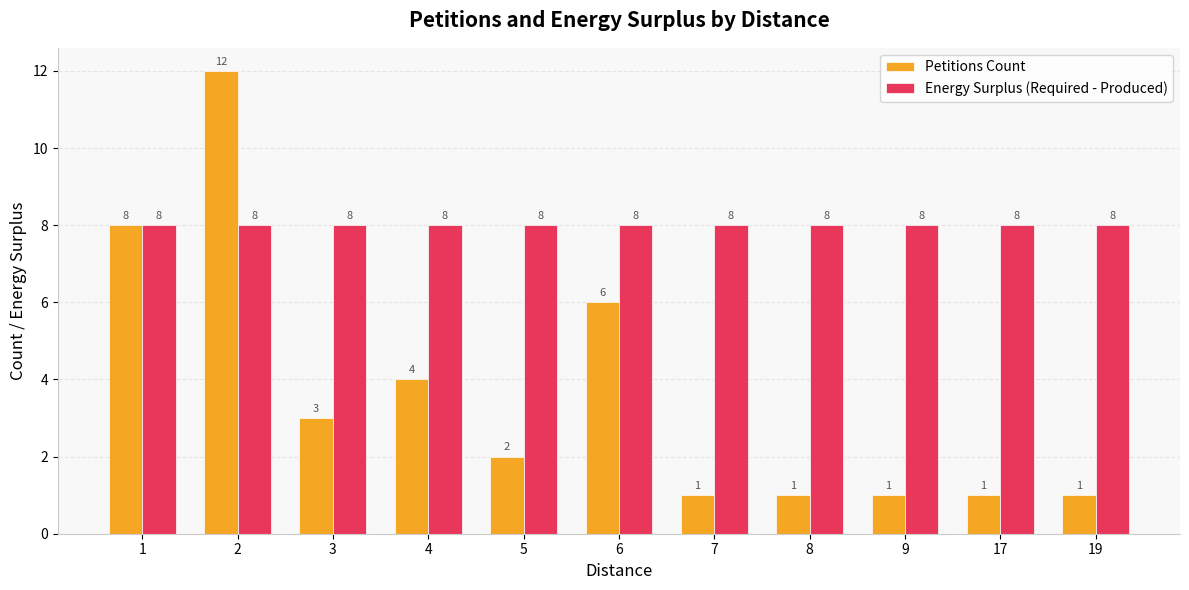

What is the maximum value for Petitions Count?

12